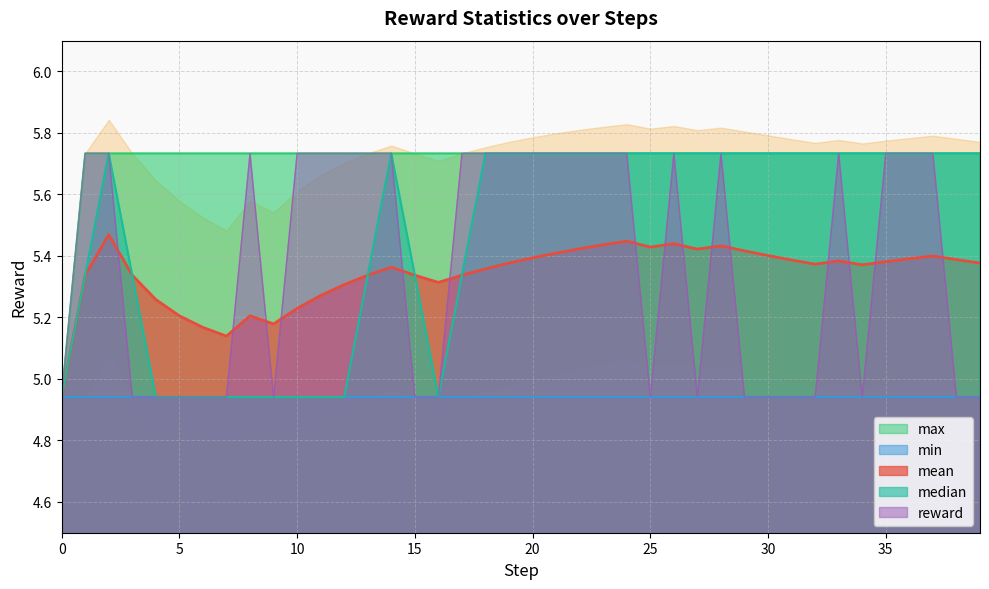

True or false: std and median intersect in this chart.

False